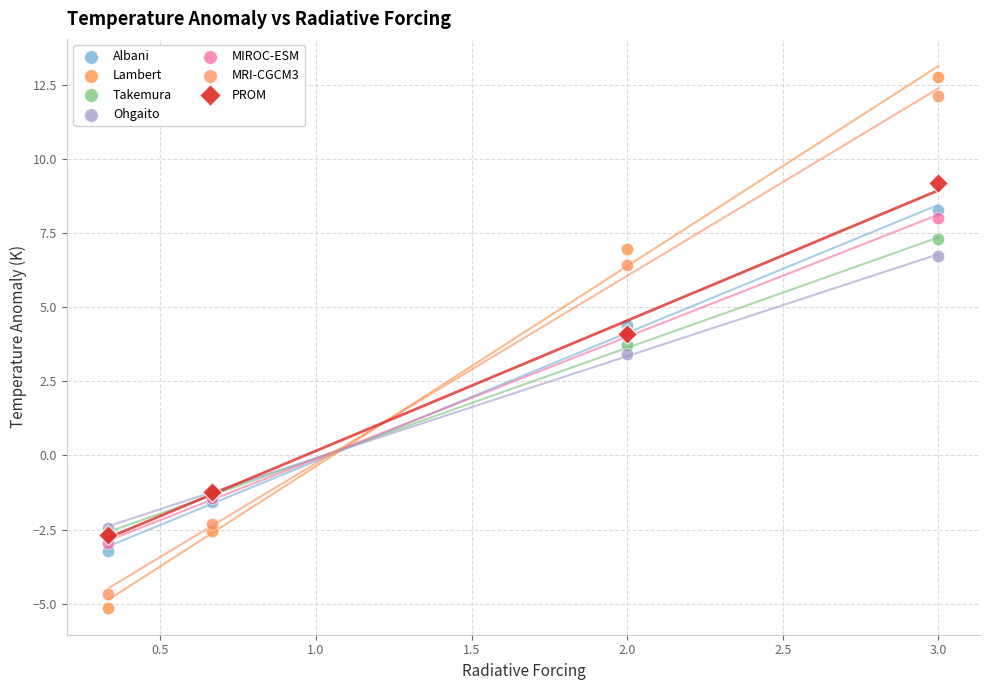

In the Takemura series, what Y value is closest to 2?

3.7